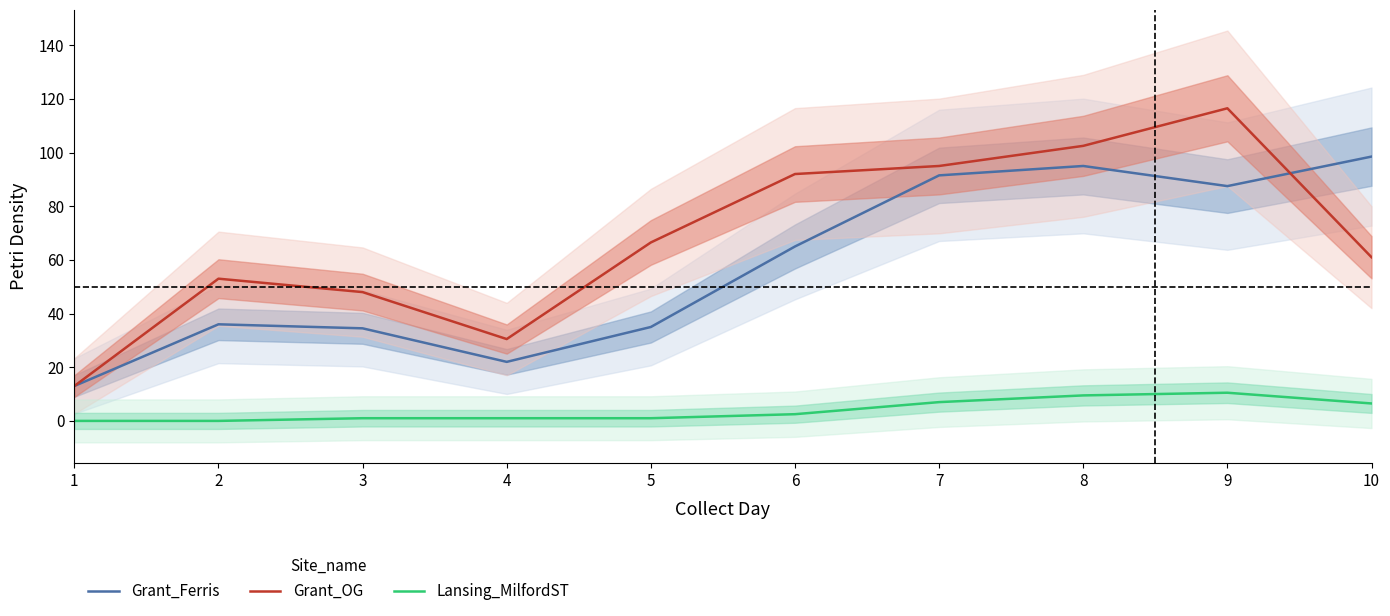

The value of Grant_OG at 1 is 4.3. True or false?

False